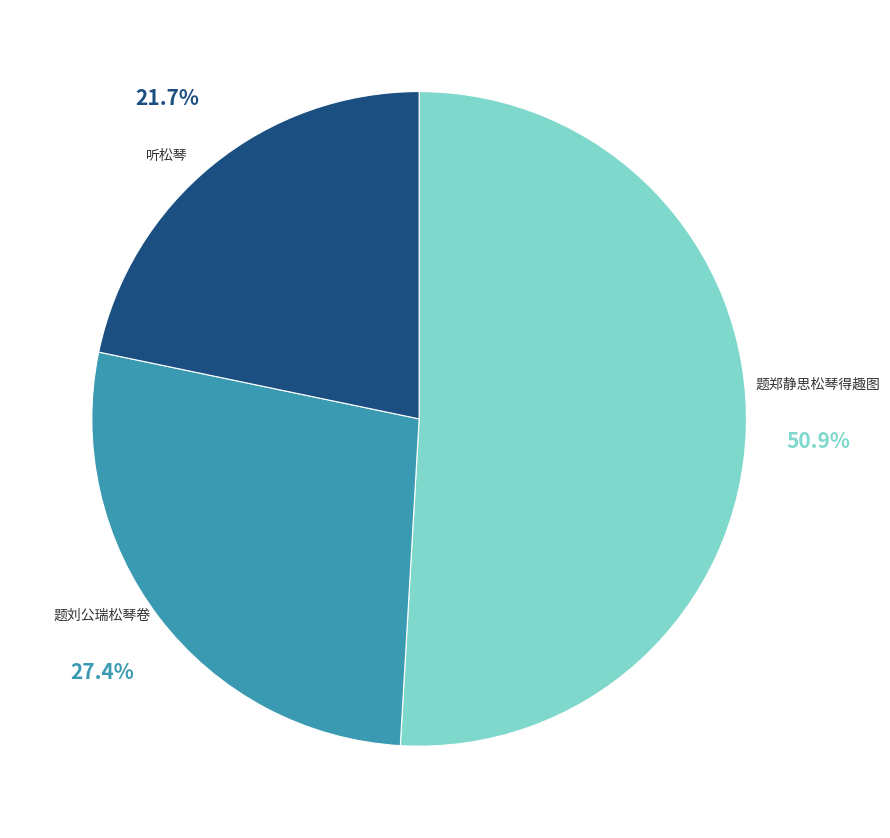

Does any single category account for the majority?

Yes